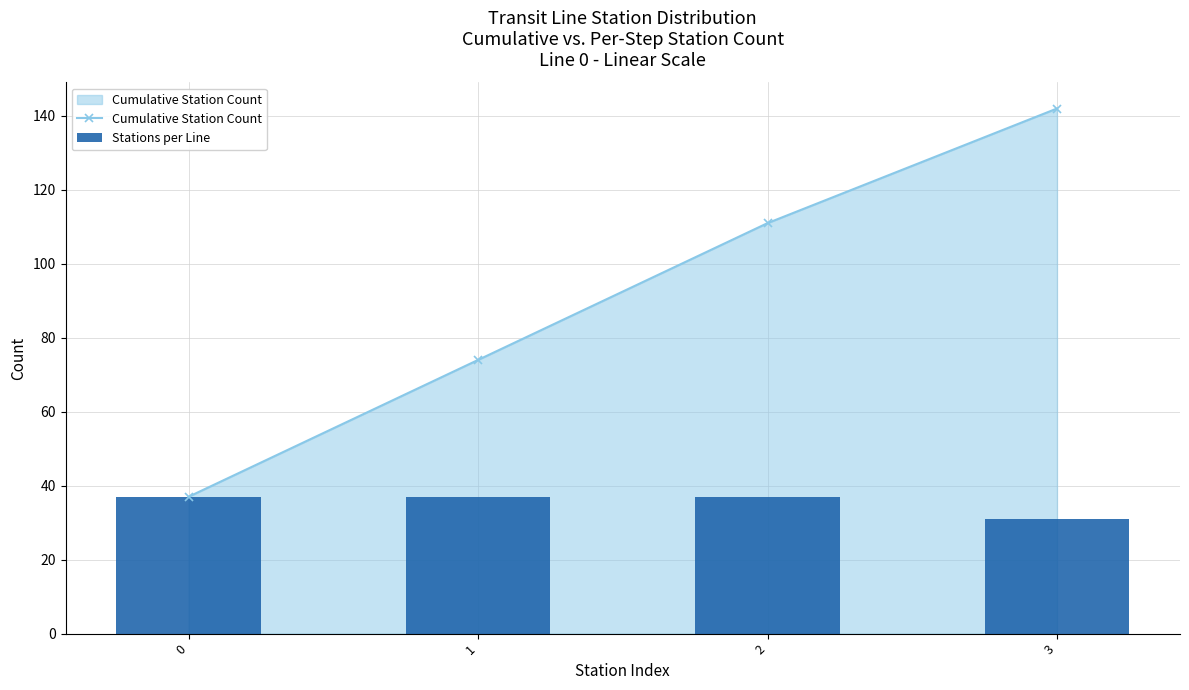

At which label is Cumulative Station Count closest to 89?

1